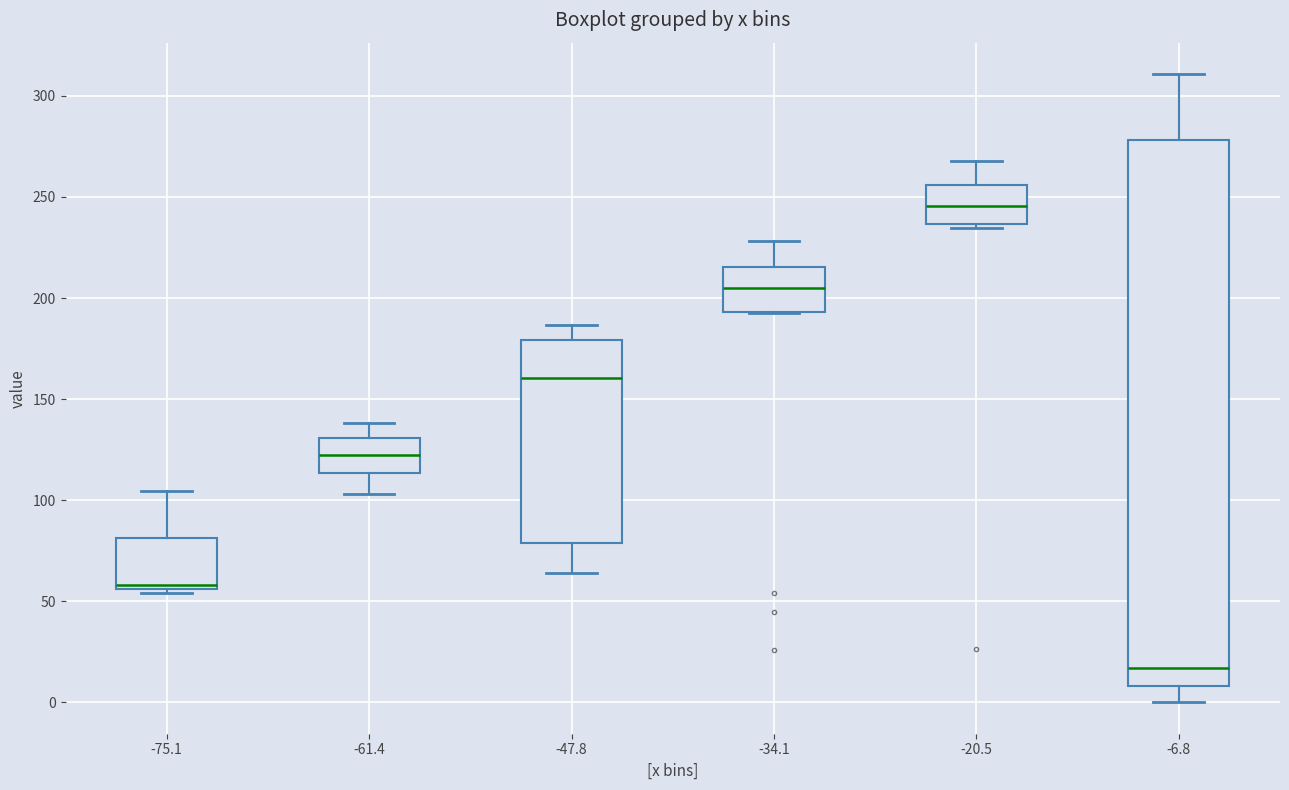

Reading left to right, read every box against the y-axis: the position of its median line, the range the box covers, and the ends of its whiskers. The values are not printed on the chart, so give them approximately, as read against the axis.

-75.1: median 60, box 55 to 80, whiskers 55 (just below the box's lower edge) to 105
-61.4: median 120, box 115 to 130, whiskers 105 to 140
-47.8: median 160, box 80 to 180, whiskers 65 to 185
-34.1: median 205, box 195 to 215, whiskers 195 to 230
-20.5: median 245, box 235 to 255, whiskers 235 (just below the box's lower edge) to 270
-6.8: median 15, box 10 to 280, whiskers 0 to 310